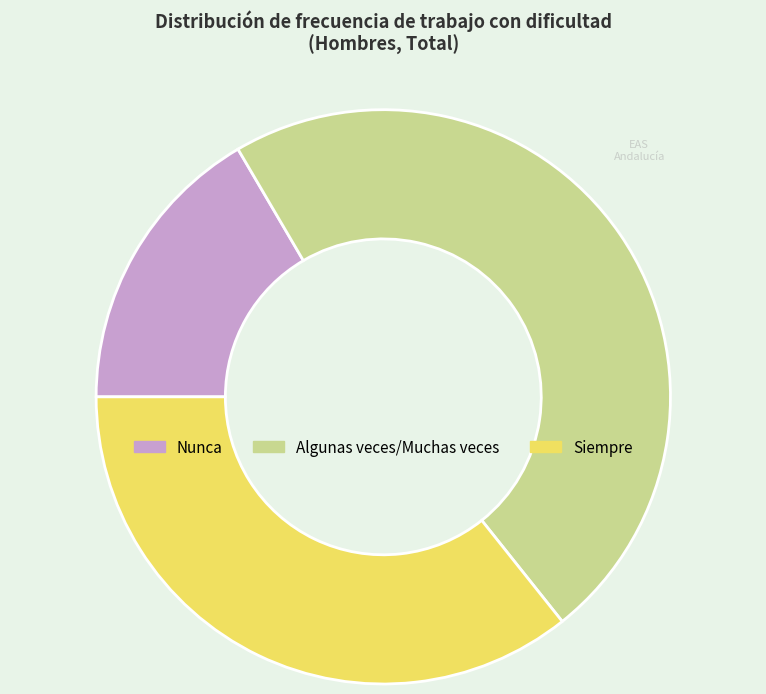

Combined, do Algunas veces/Muchas veces and Siempre account for over 50%?

Yes